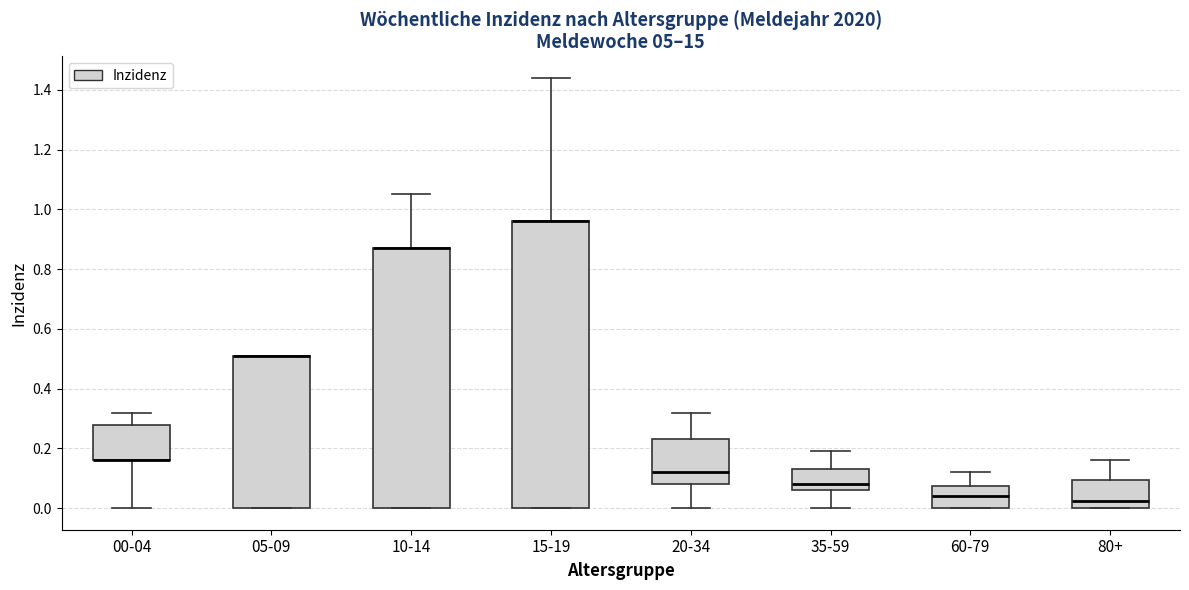

Reading left to right, transcribe this box plot: for each box, give where its median line is, the range the box spans, and where its two whiskers end, as read against the y-axis. The values are not printed on the chart, so give them approximately, as read against the axis.

00-04: median 0.16 (drawn on the box's lower edge), box 0.16 to 0.28, whiskers 0.00 to 0.32
05-09: median 0.52 (drawn on the box's upper edge), box 0.00 to 0.52, whiskers 0.00 to 0.52
10-14: median 0.88 (drawn on the box's upper edge), box 0.00 to 0.88, whiskers 0.00 to 1.06
15-19: median 0.96 (drawn on the box's upper edge), box 0.00 to 0.96, whiskers 0.00 to 1.44
20-34: median 0.12, box 0.08 to 0.24, whiskers 0.00 to 0.32
35-59: median 0.08, box 0.06 to 0.14, whiskers 0.00 to 0.20
60-79: median 0.04, box 0.00 to 0.08, whiskers 0.00 to 0.12
80+: median 0.02, box 0.00 to 0.10, whiskers 0.00 to 0.16